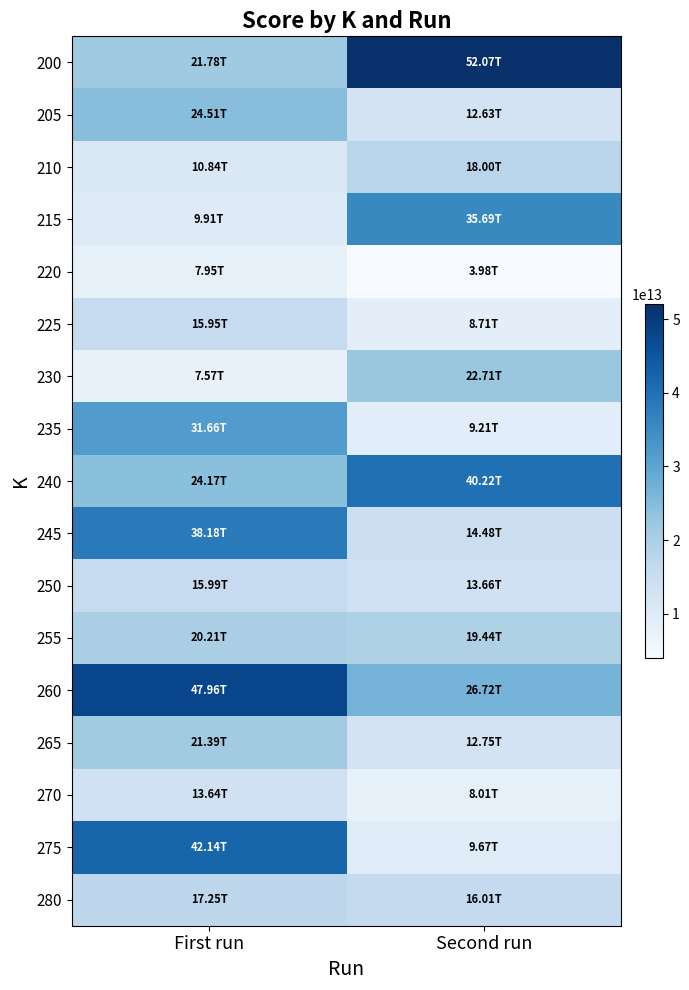

How many data points does each series have?

2